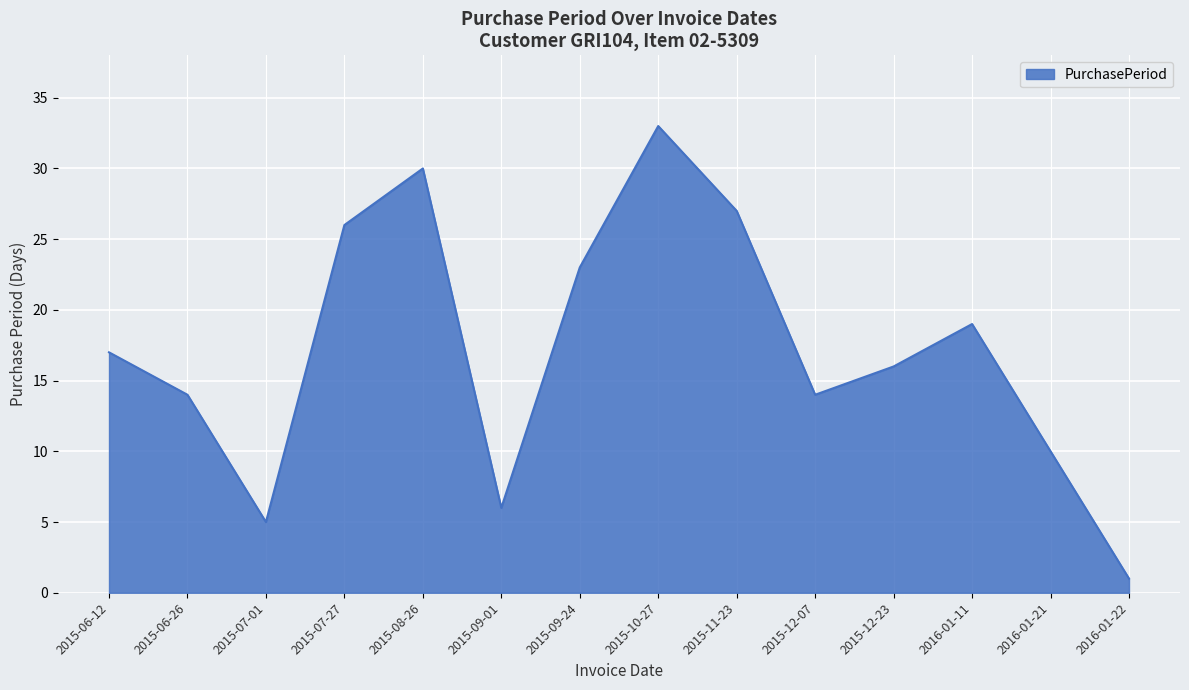

Reading left to right, transcribe all the data shown in this chart.

2015-06-12=17	2015-06-26=14	2015-07-01=5	2015-07-27=26	2015-08-26=30	2015-09-01=6	2015-09-24=23	2015-10-27=33	2015-11-23=27	2015-12-07=14	2015-12-23=16	2016-01-11=19	2016-01-21=10	2016-01-22=1